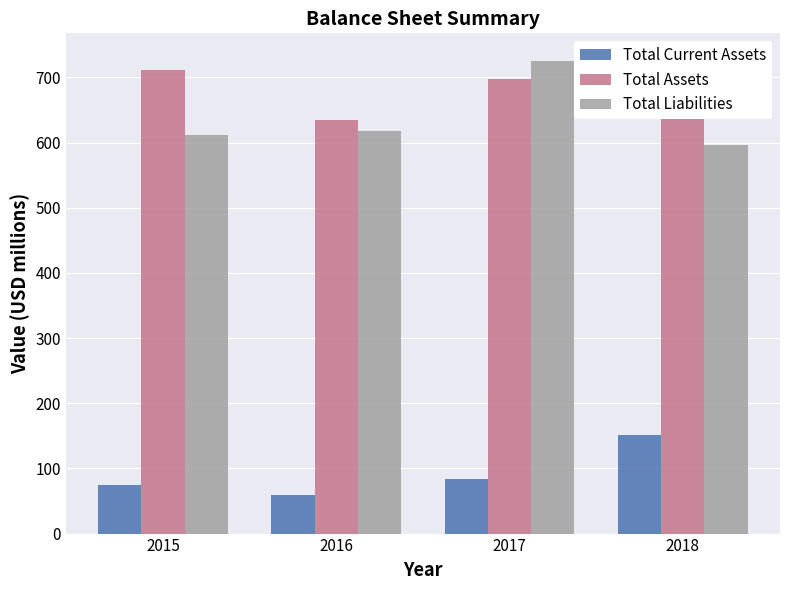

Between 2016 and 2017, which series saw the biggest shift?

Total Liabilities